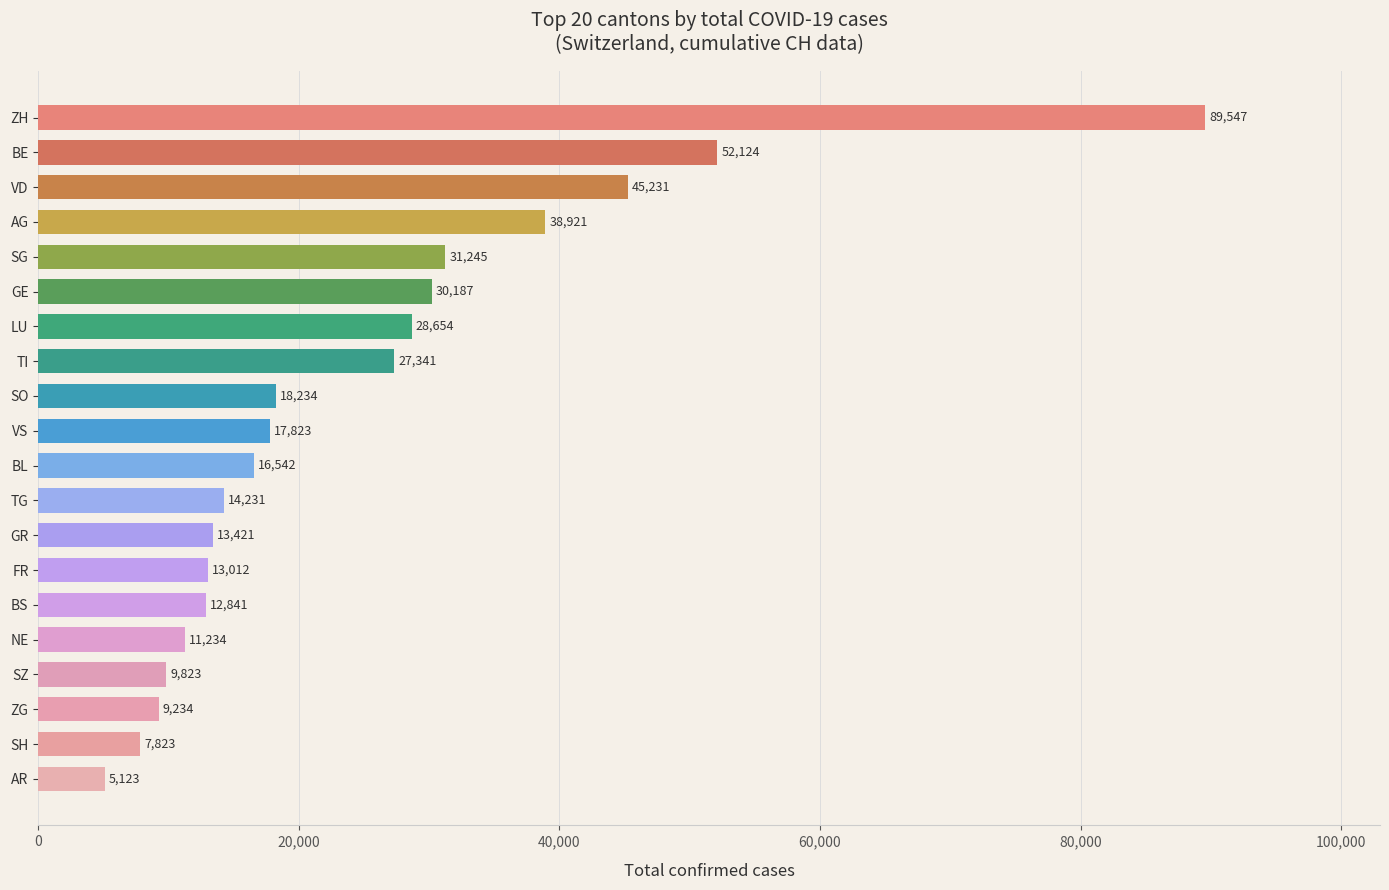

How many bars are there in total?

20